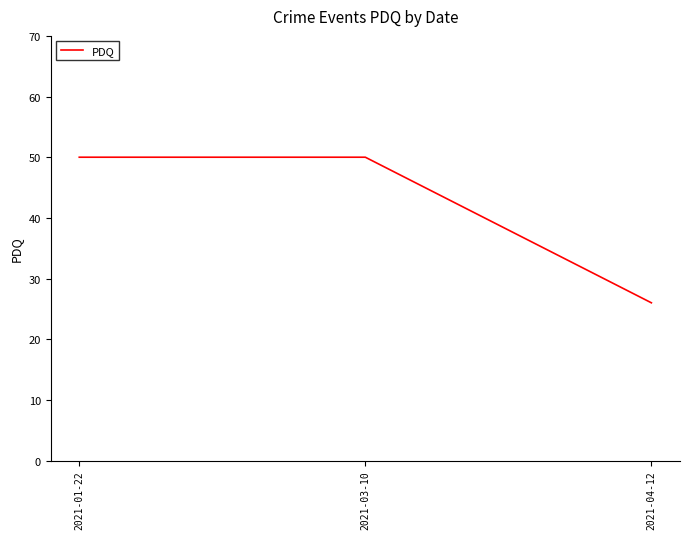

Reading left to right, list all the values displayed in this chart.

2021-01-22=50	2021-03-10=50	2021-04-12=26